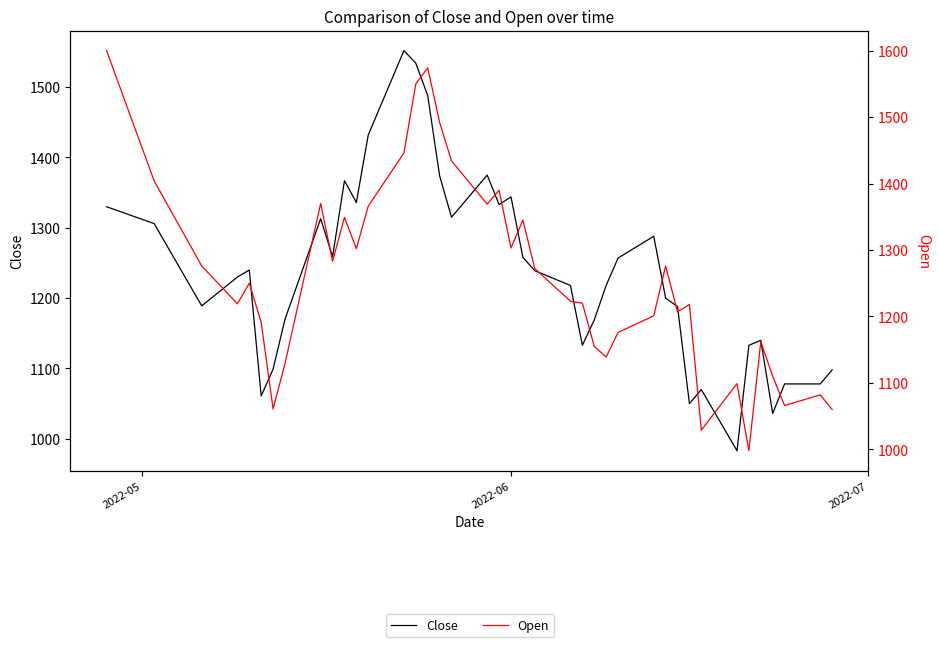

What is the label of the 3rd point from the left?

2022-07